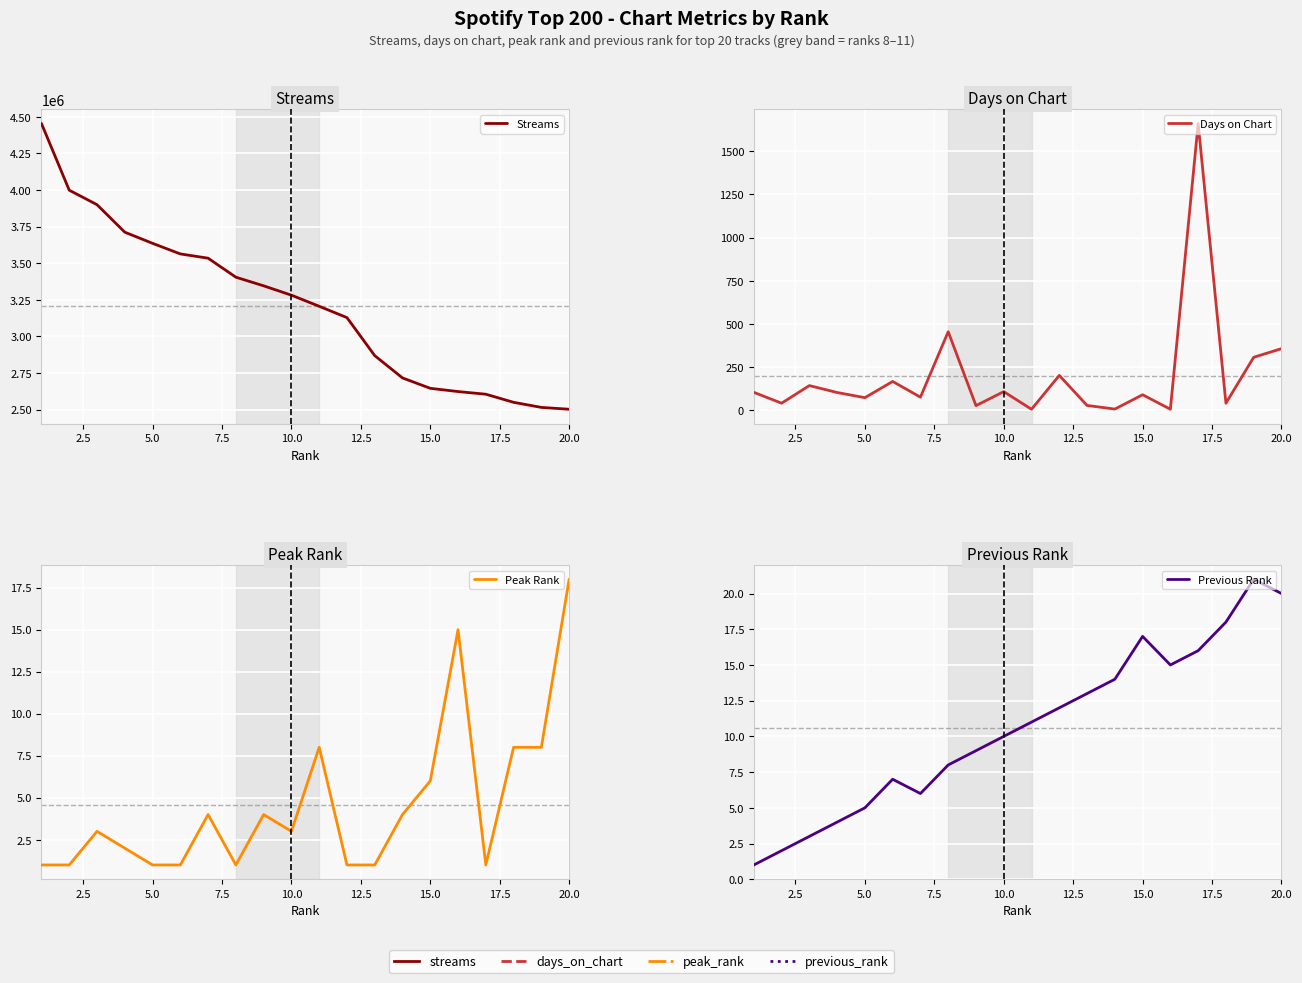

Is this an area chart (filled region under the line)?

No